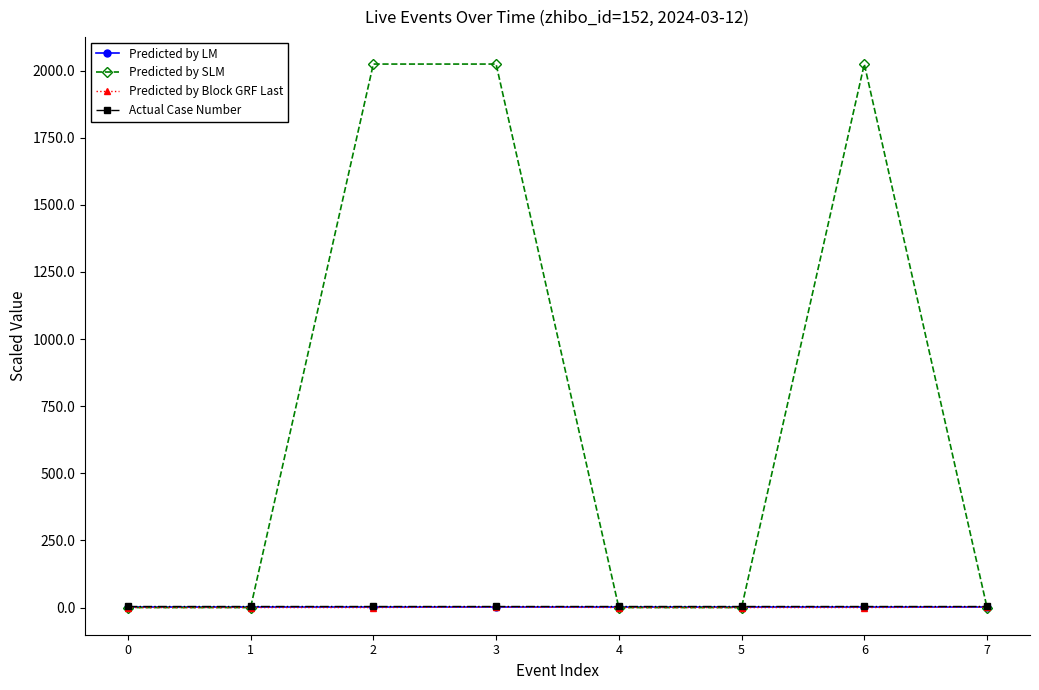

Which series has the widest spread of values?

Predicted by SLM